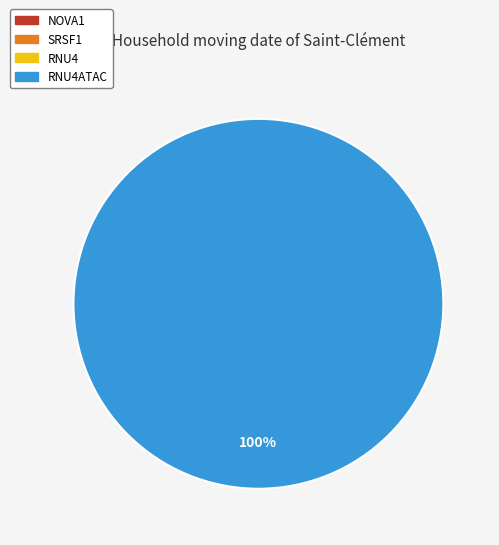

Count the number of slices in the pie.

4